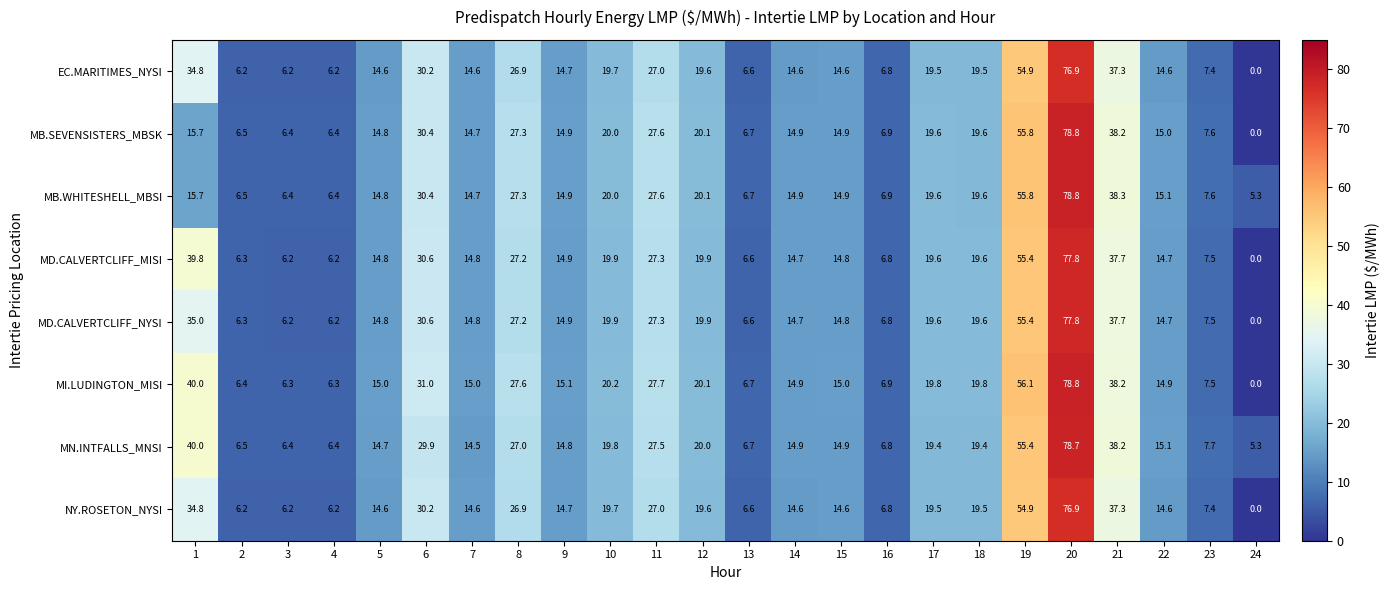

What is the total value across all series at 10?

159.2